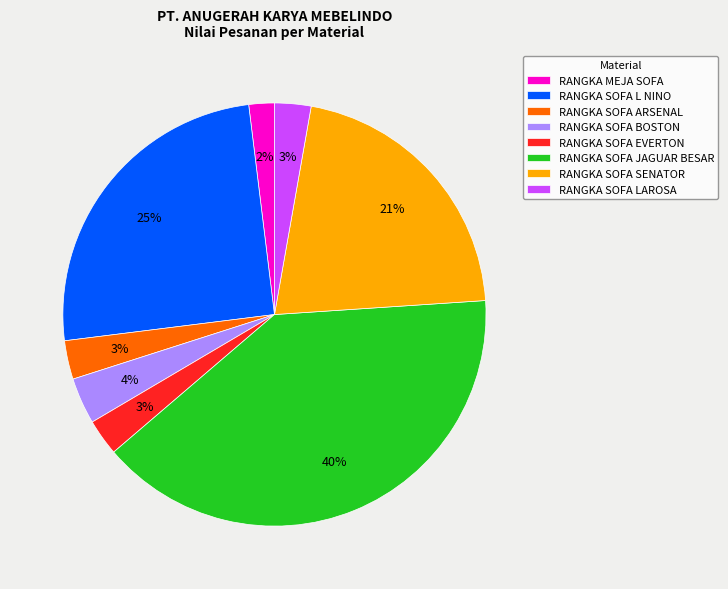

What is the largest slice in the pie chart?

RANGKA SOFA JAGUAR BESAR